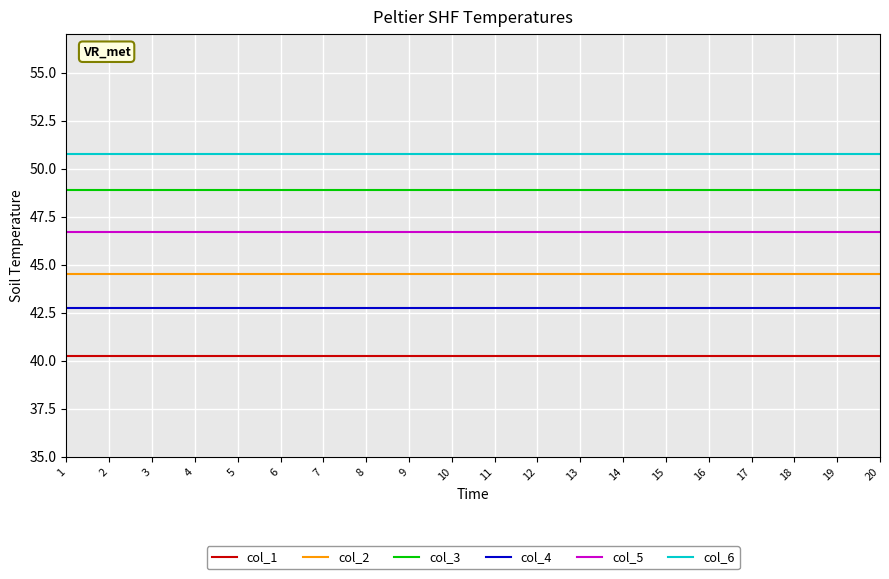

Count the number of data series in this chart.

6